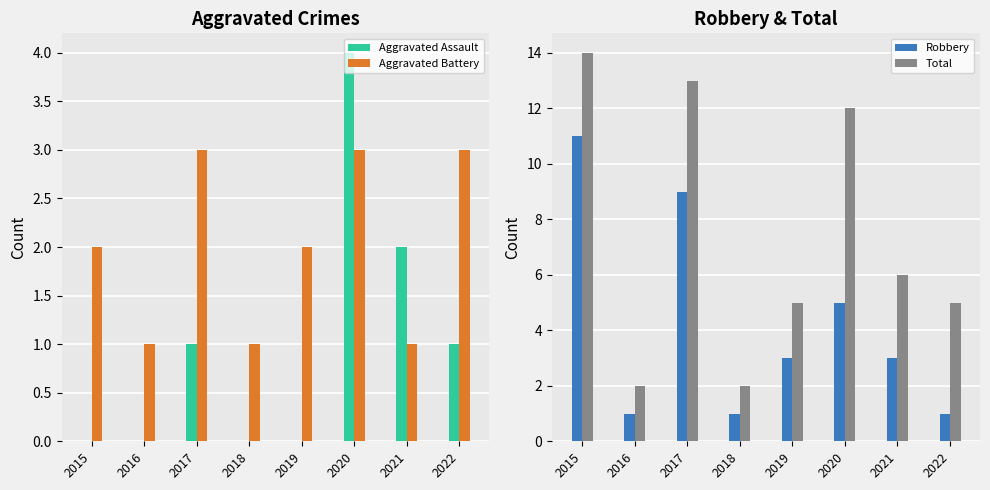

What is the difference between the highest and lowest values at 2017?

12